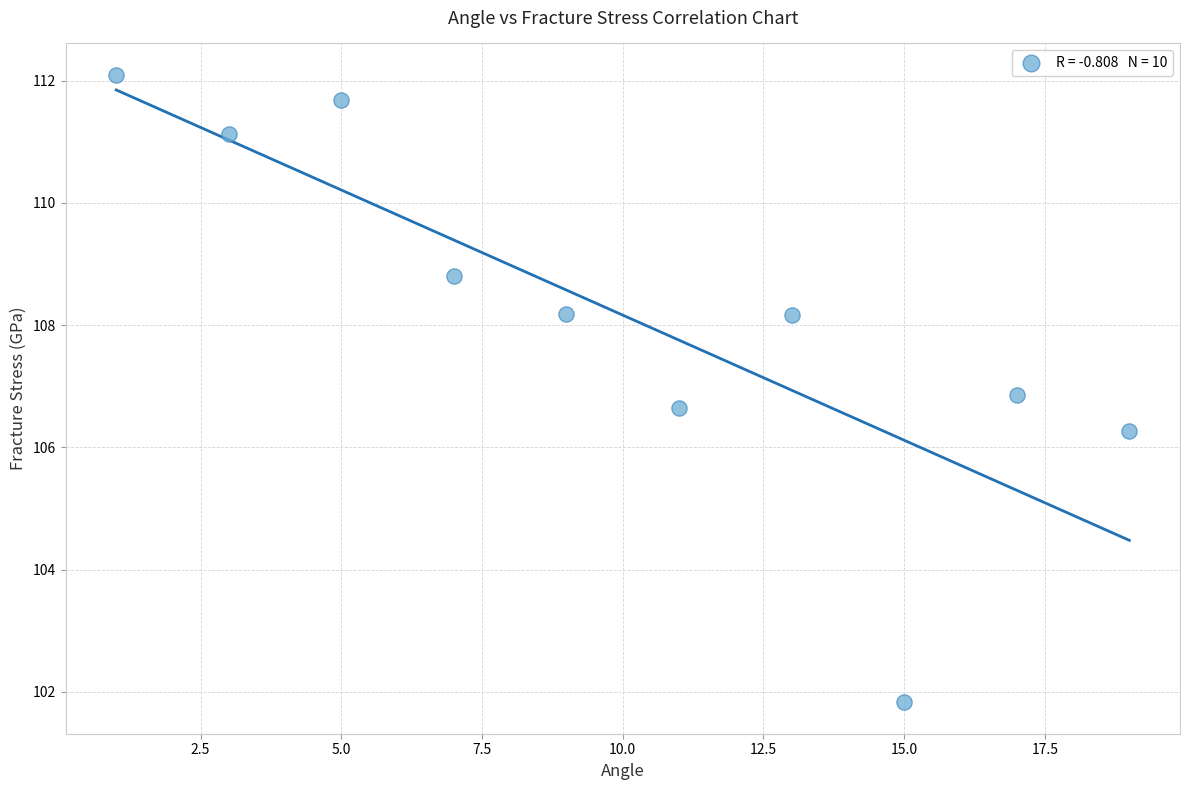

What is the average X value?

10.0